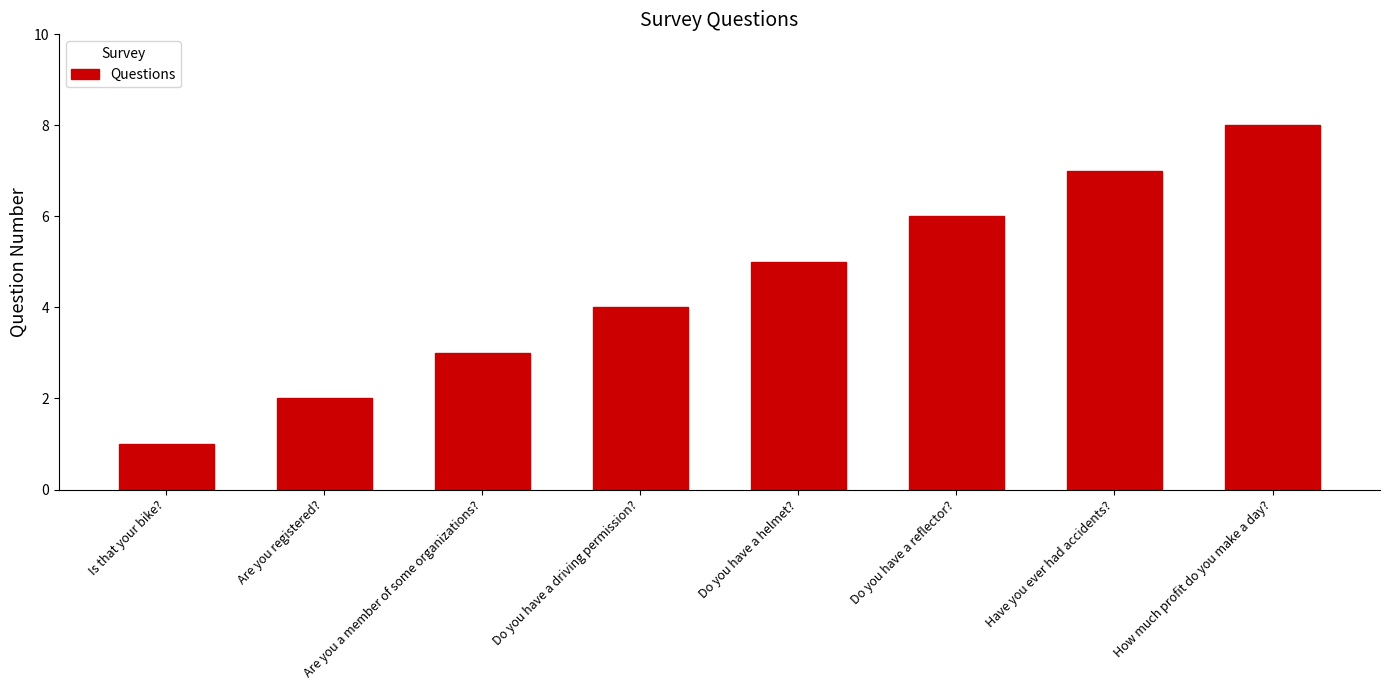

What position from the right is Do you have a helmet??

4